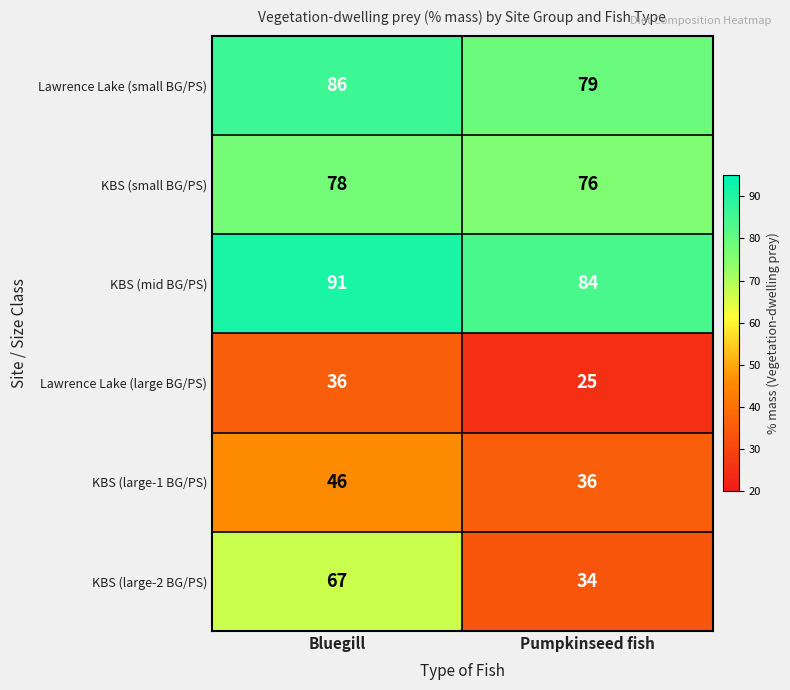

At which category is the sum across all series the highest?

Bluegill